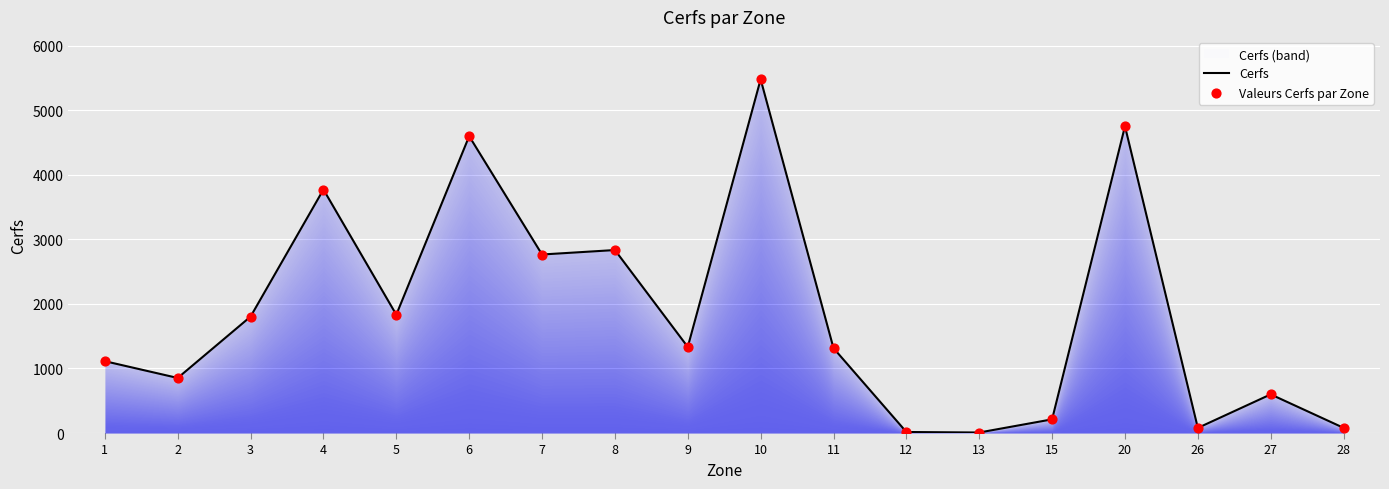

Is the value of Valeurs Cerfs par Zone at 5 greater than the value of Cerfs at 10?

No